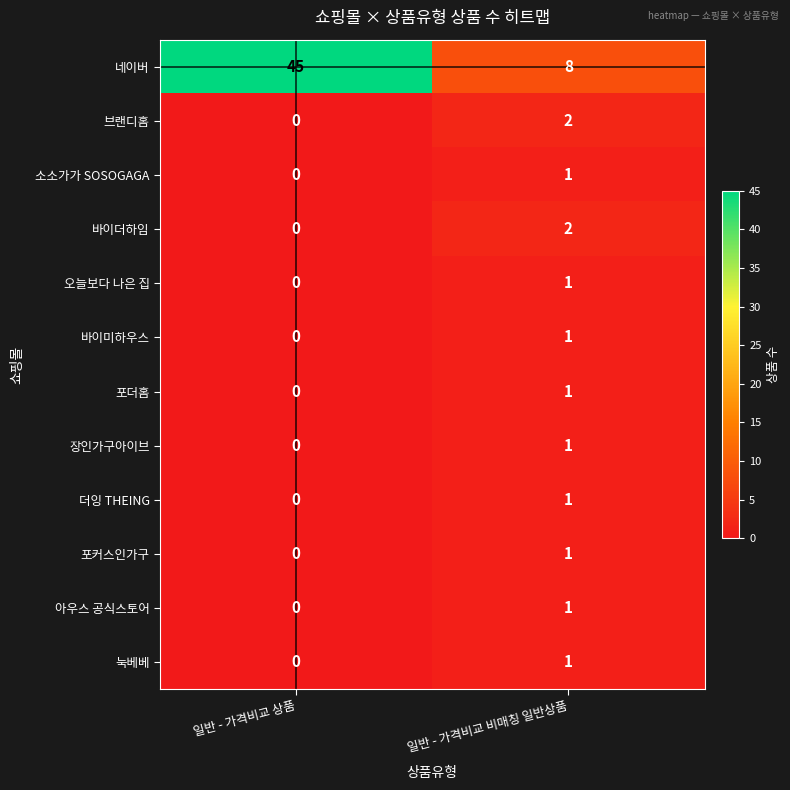

Which series has the largest total across all categories?

네이버